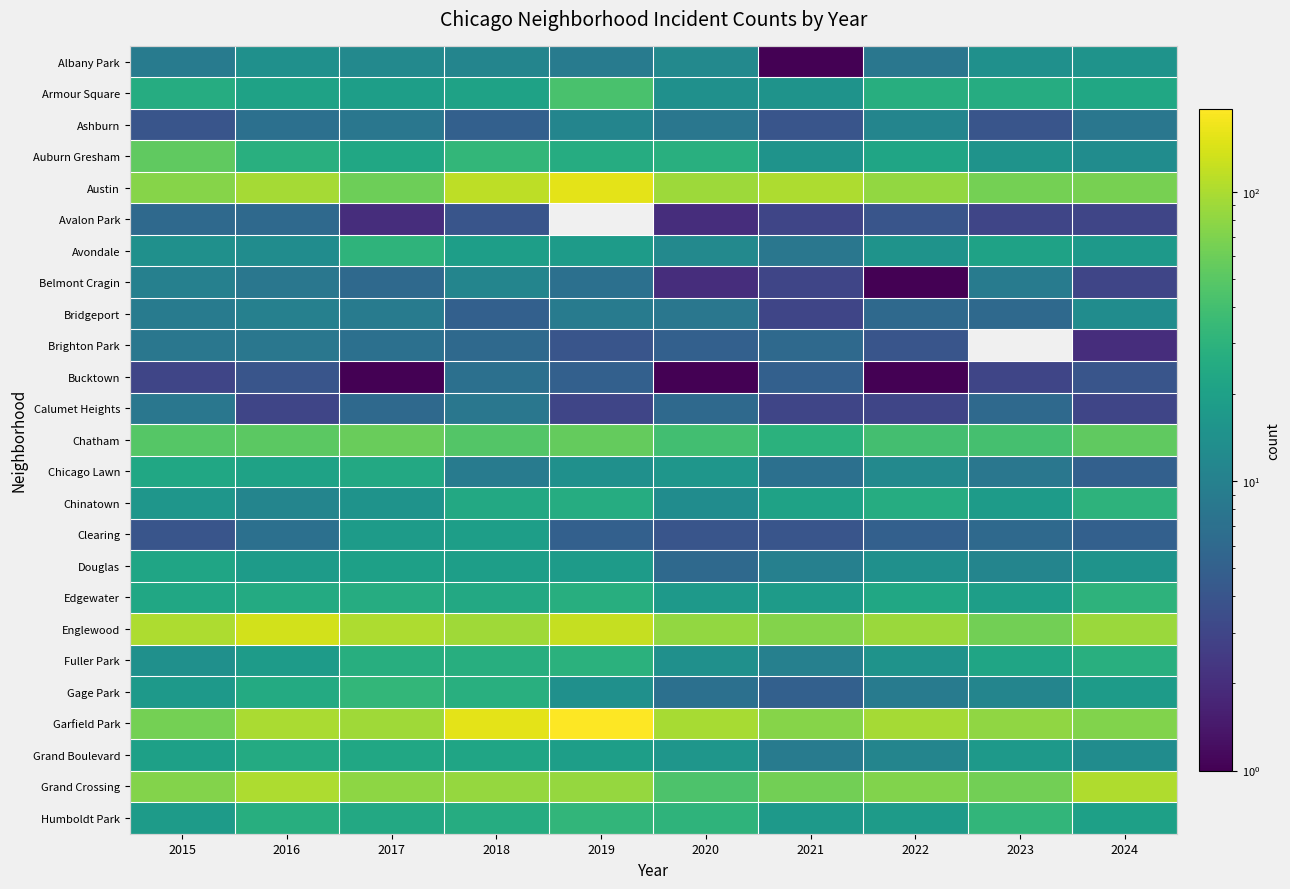

What is the minimum value for Bridgeport?

3.0